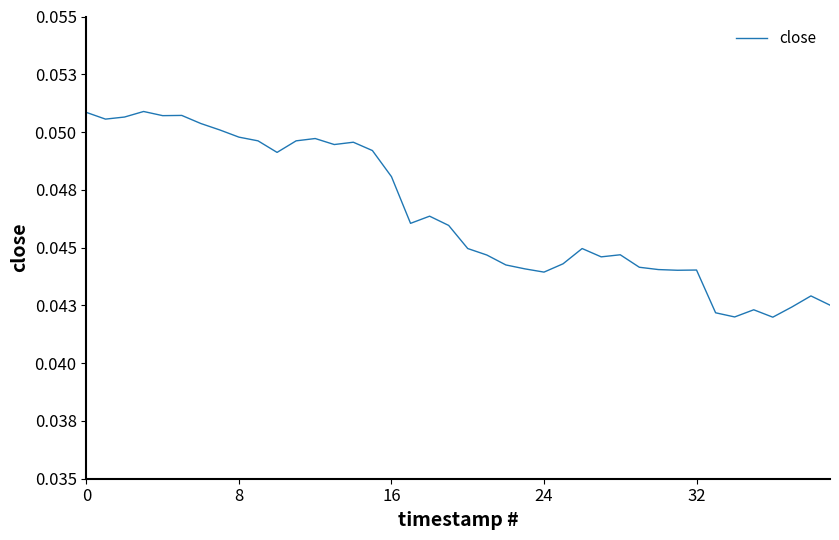

Where is the data nearest to the value 0?

36